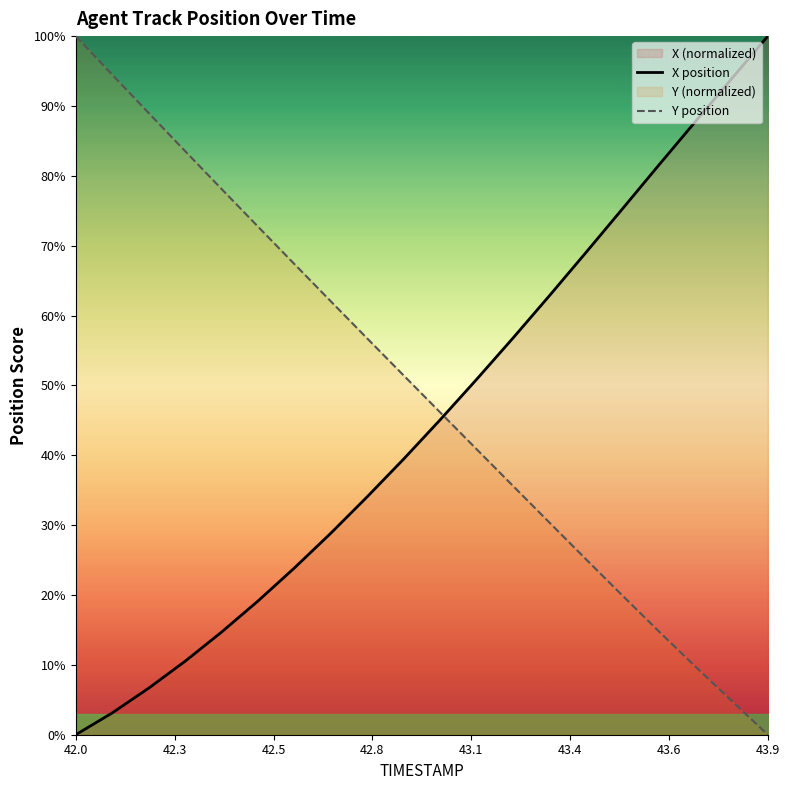

At which label does X position reach its minimum?

42.0